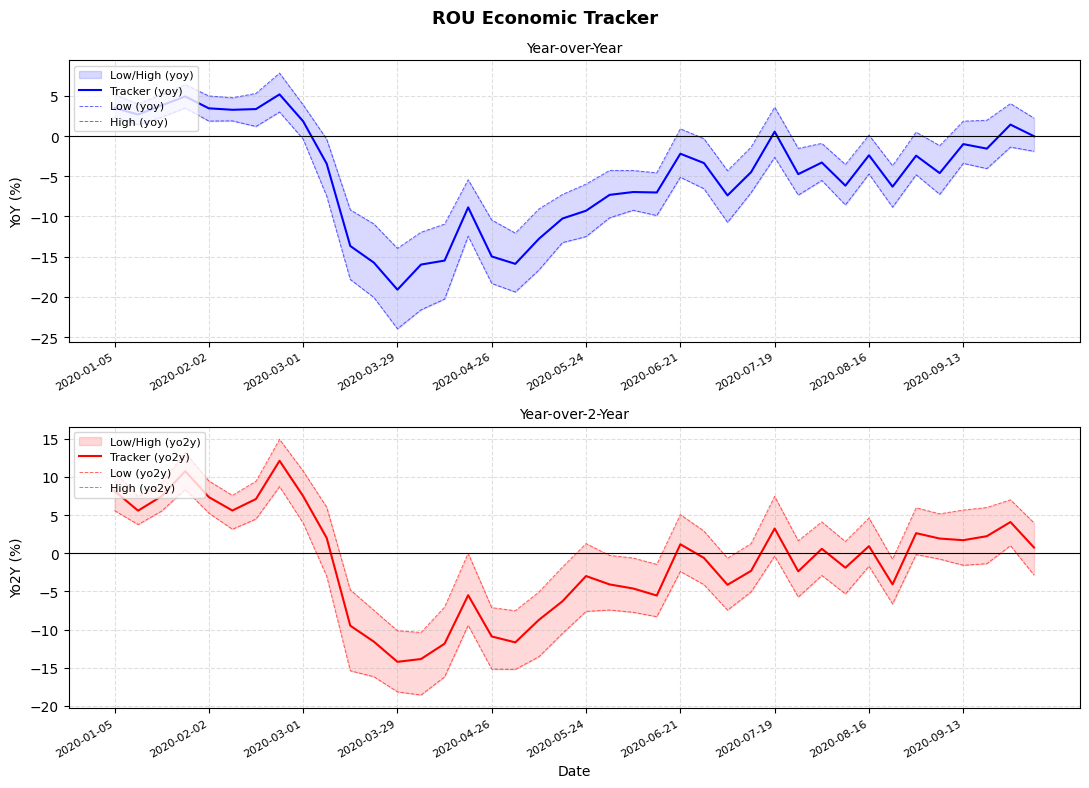

What is the greatest value displayed?

14.9